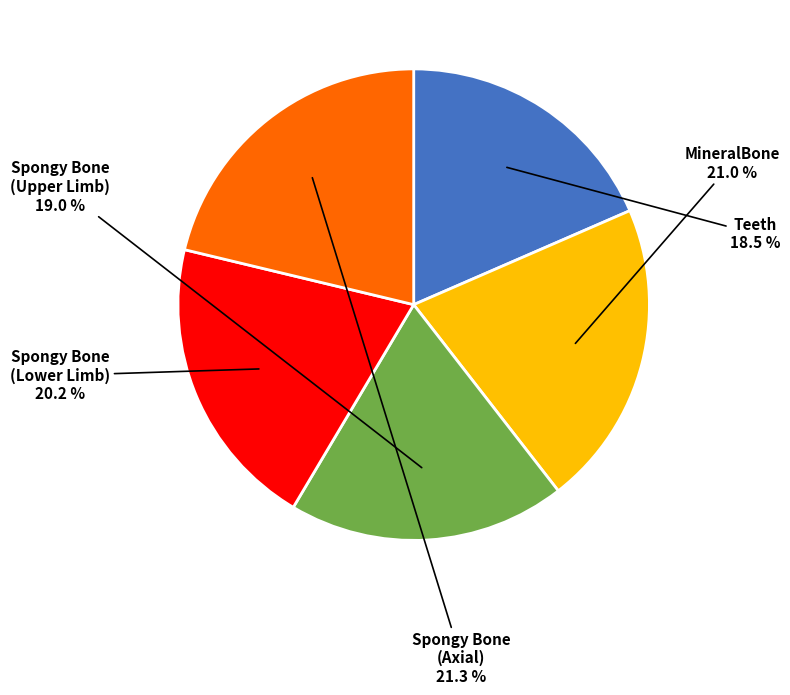

Count the number of slices in the pie.

5